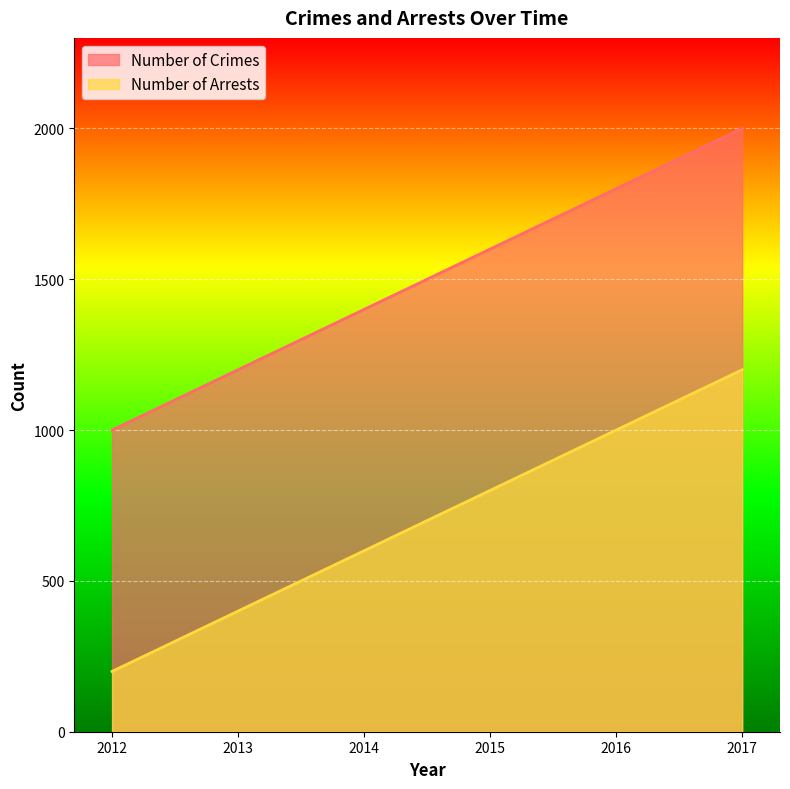

Reading left to right, what are all the values shown in this chart?

Number of Crimes: 2012=1000	2013=1200	2014=1400	2015=1600	2016=1800	2017=2000
Number of Arrests: 2012=200	2013=400	2014=600	2015=800	2016=1000	2017=1200